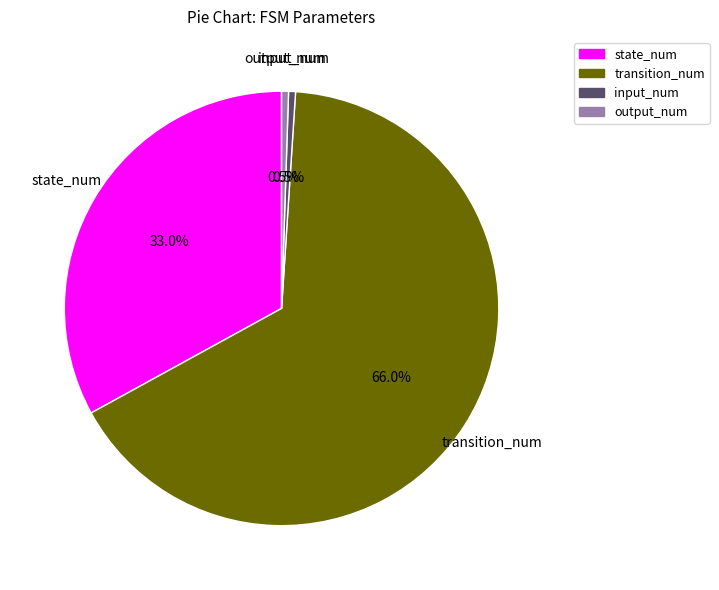

Does any single category account for the majority?

Yes